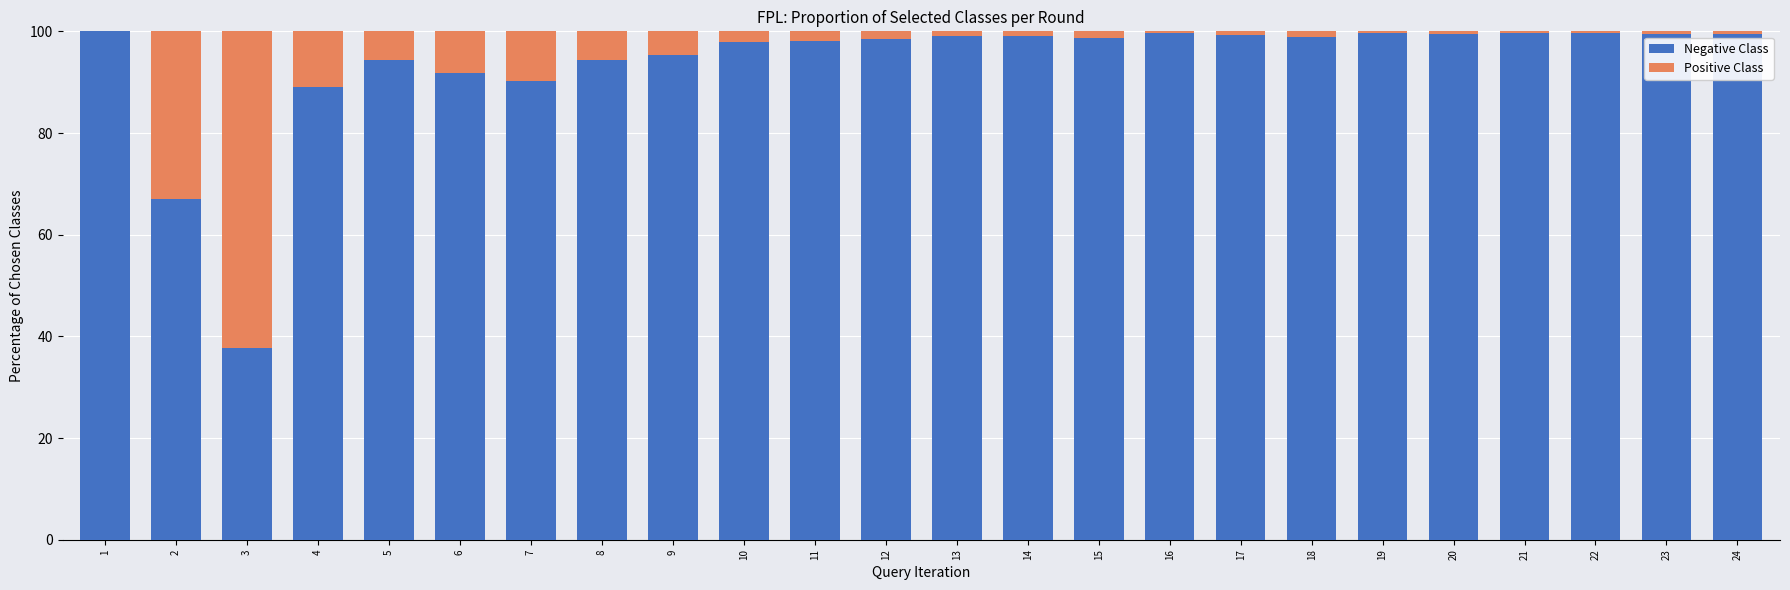

What is the total value across all series at 3?

100.0